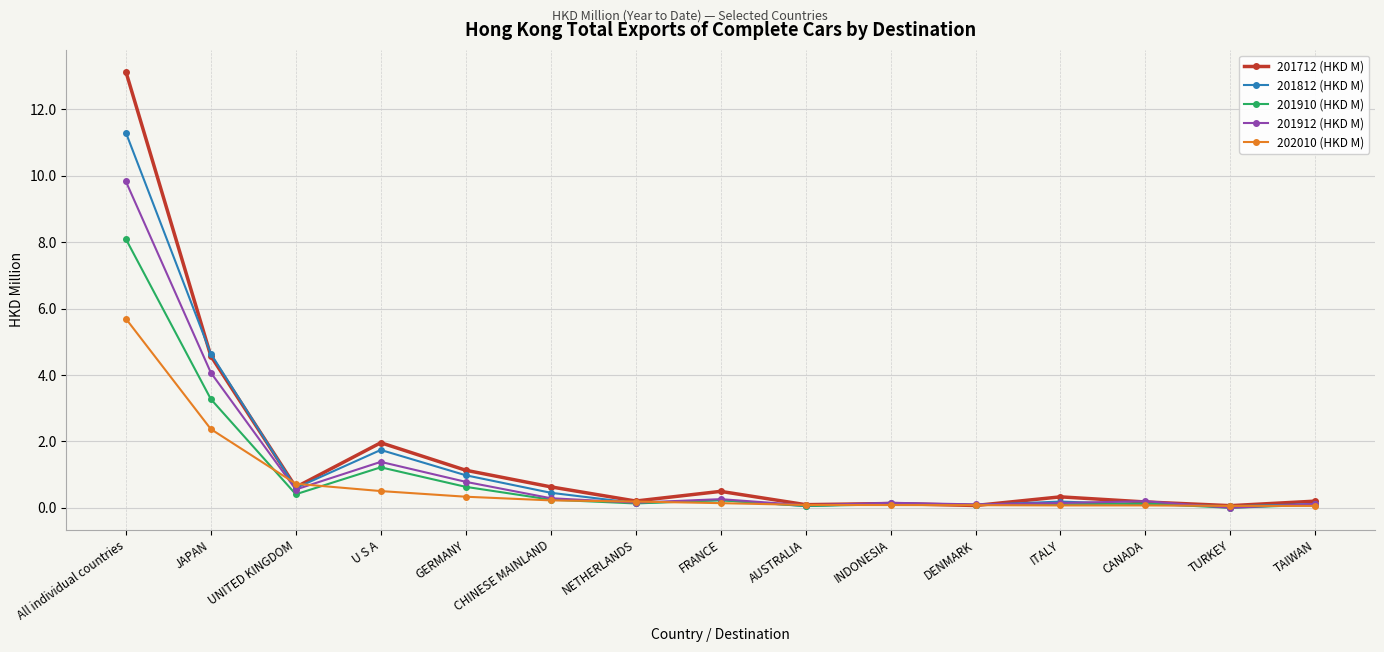

Is it true that 201912 (HKD M) equals 0.6 at UNITED KINGDOM?

True